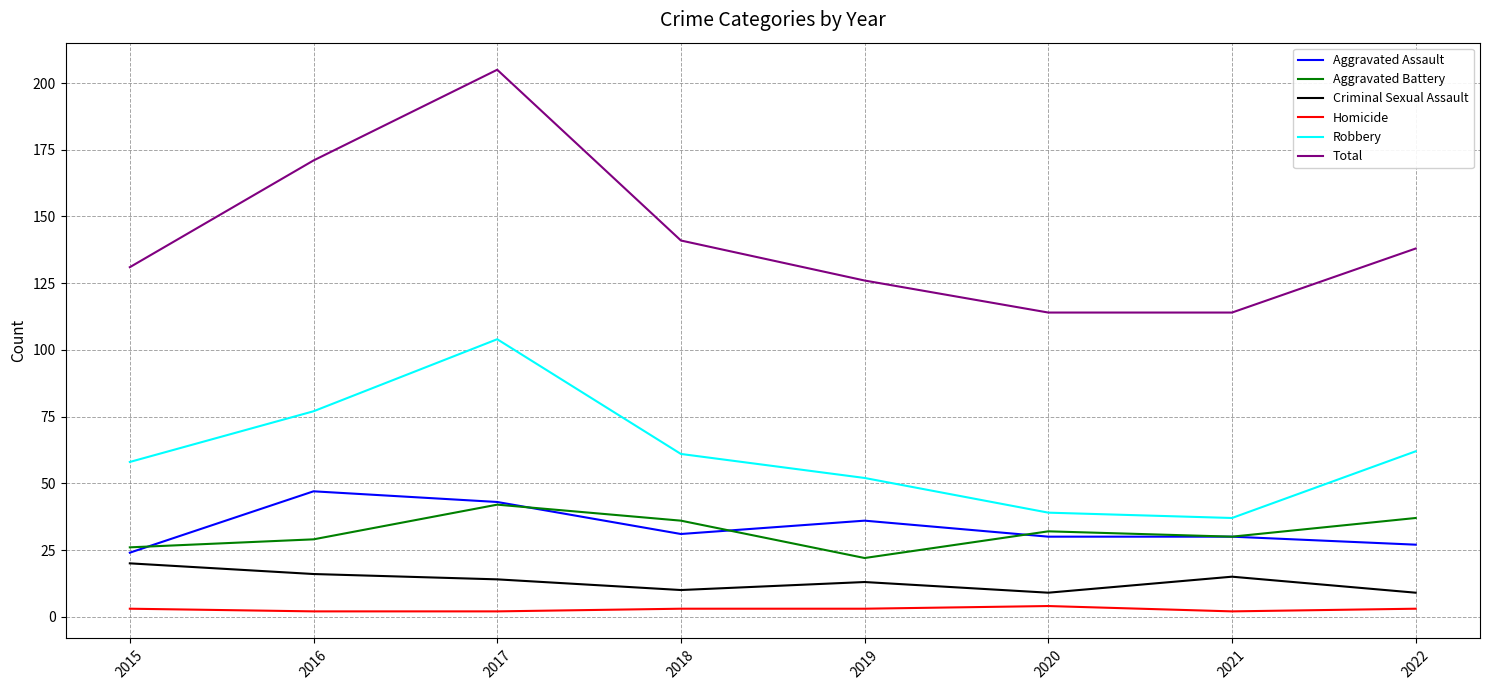

Reading left to right, what are all the values shown in this chart?

Aggravated Assault: 24	47	43	31	36	30	30	27
Aggravated Battery: 26	29	42	36	22	32	30	37
Criminal Sexual Assault: 20	16	14	10	13	9	15	9
Homicide: 3	2	2	3	3	4	2	3
Robbery: 58	77	104	61	52	39	37	62
Total: 131	171	205	141	126	114	114	138